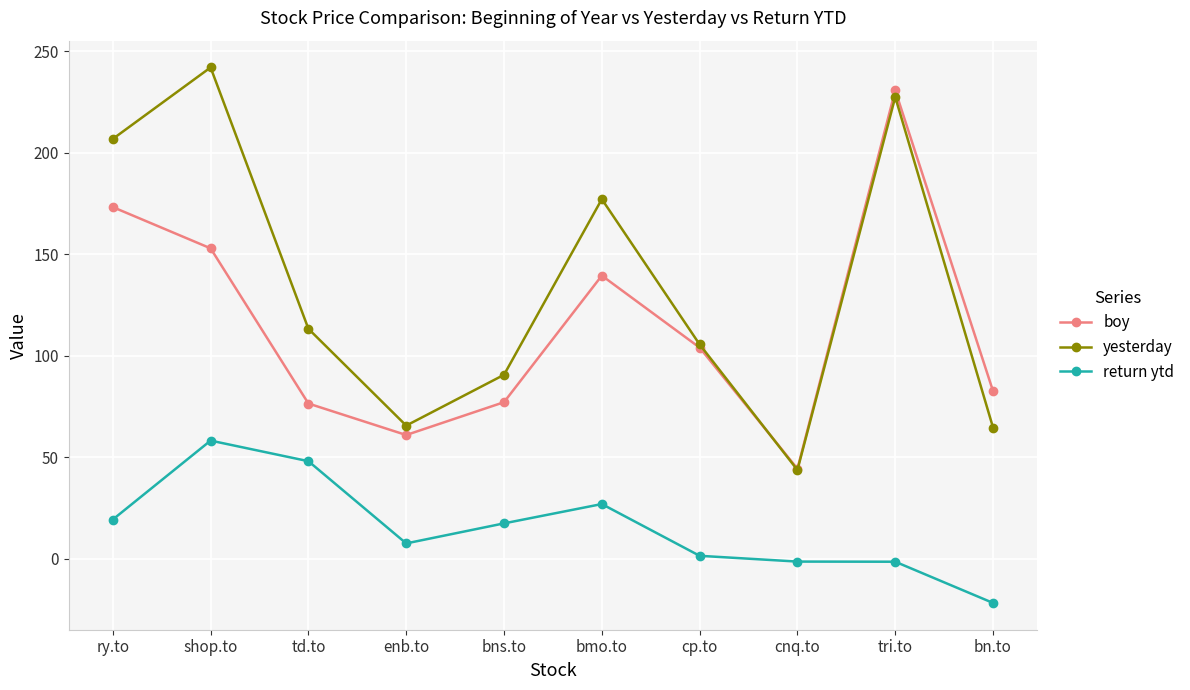

Between enb.to and cnq.to, which series saw the biggest shift?

yesterday